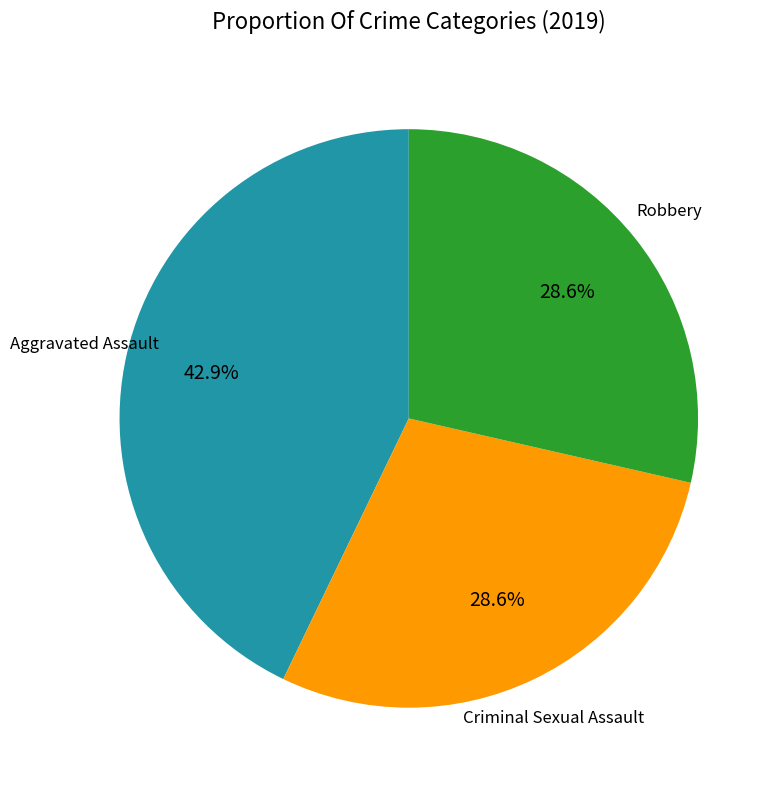

Is there any slice that represents more than half of the pie?

No